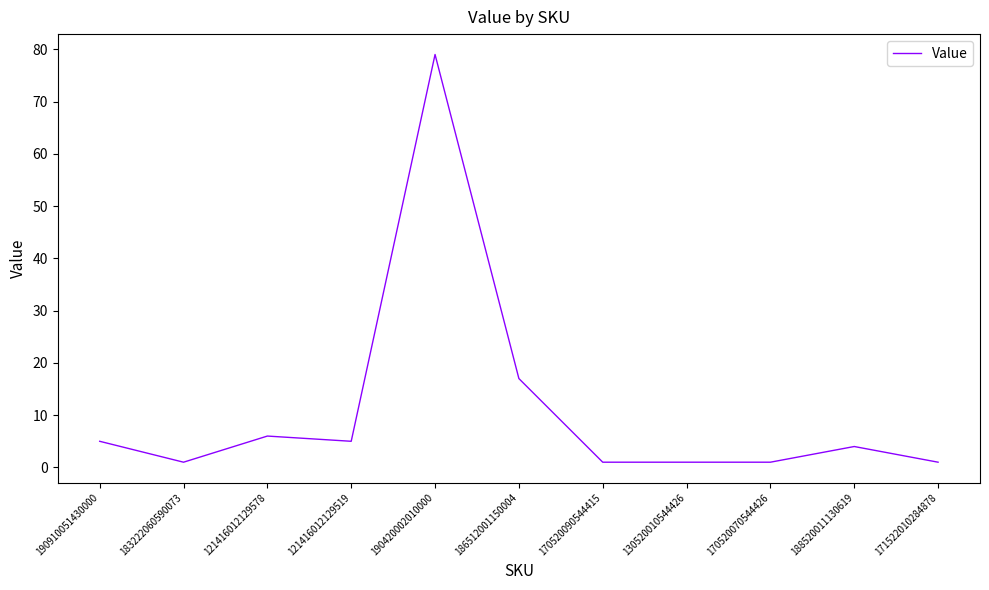

Approximately how many times larger is the value at 188520011130619 compared to 130520010544426?

4.0